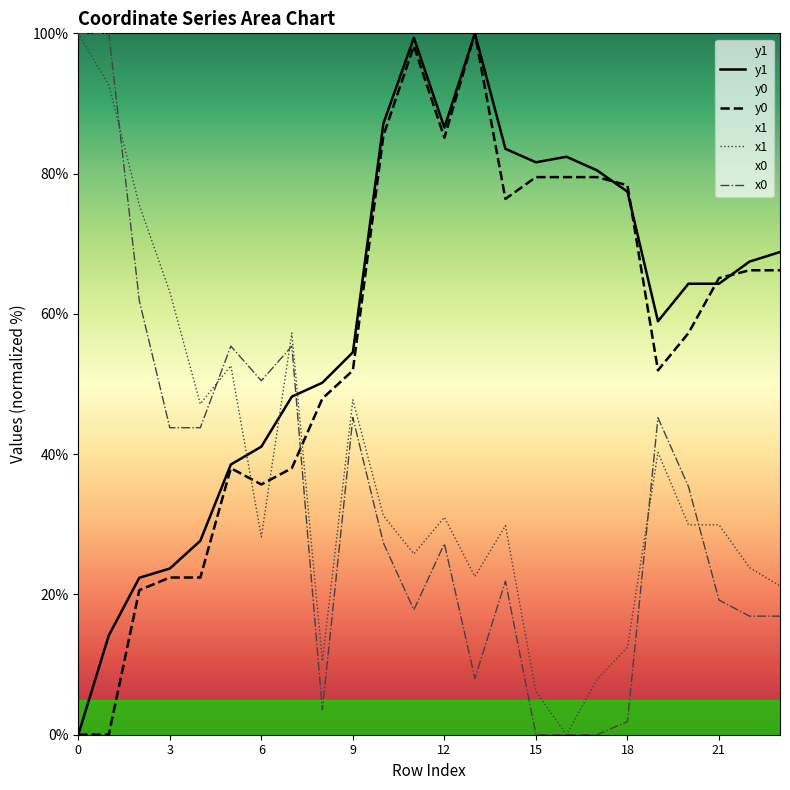

What is the difference between the second highest and second lowest values in the y0 series?

98.2